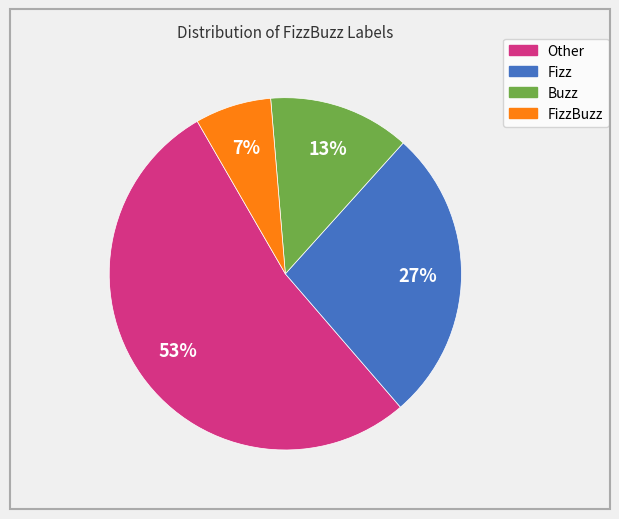

To the nearest percent, what is the difference between the largest and smallest slice percentages?

46%